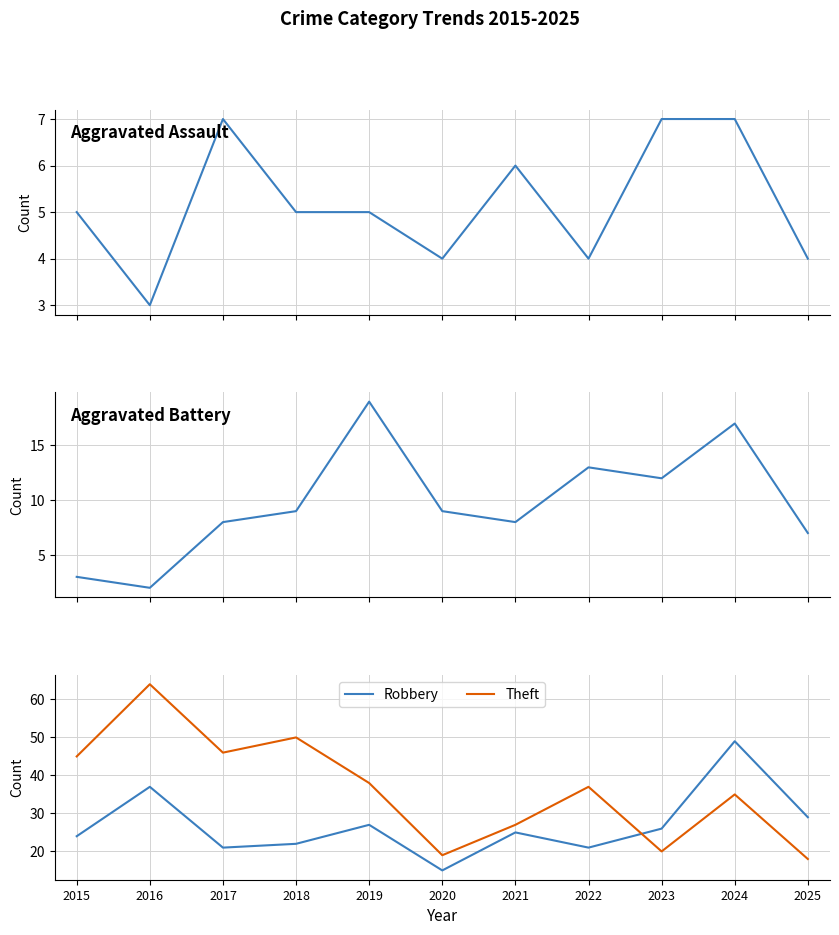

How many lines are shown in the chart?

4